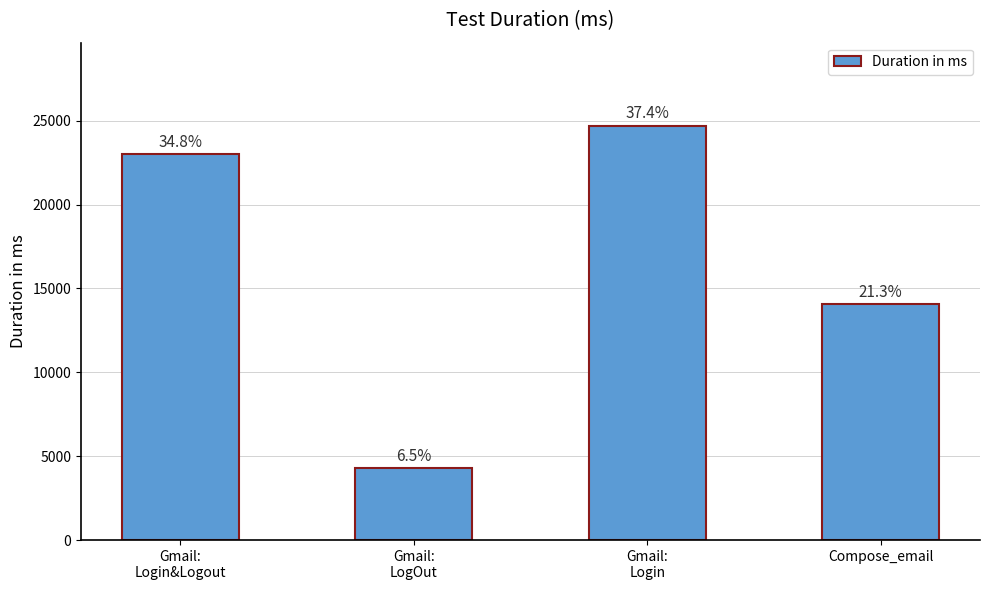

Are the bars horizontal?

No